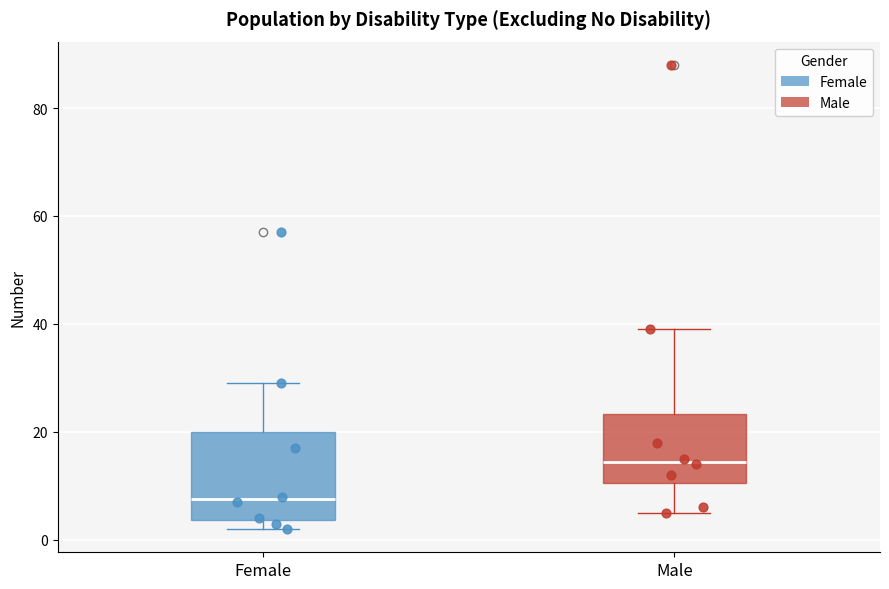

Reading left to right, transcribe this box plot: for each box, give where its median line is, the range the box spans, and where its two whiskers end, as read against the y-axis. The values are not printed on the chart, so give them approximately, as read against the axis.

Female: median 8, box 4 to 20, whiskers 2 to 30
Male: median 14, box 10 to 24, whiskers 6 to 40